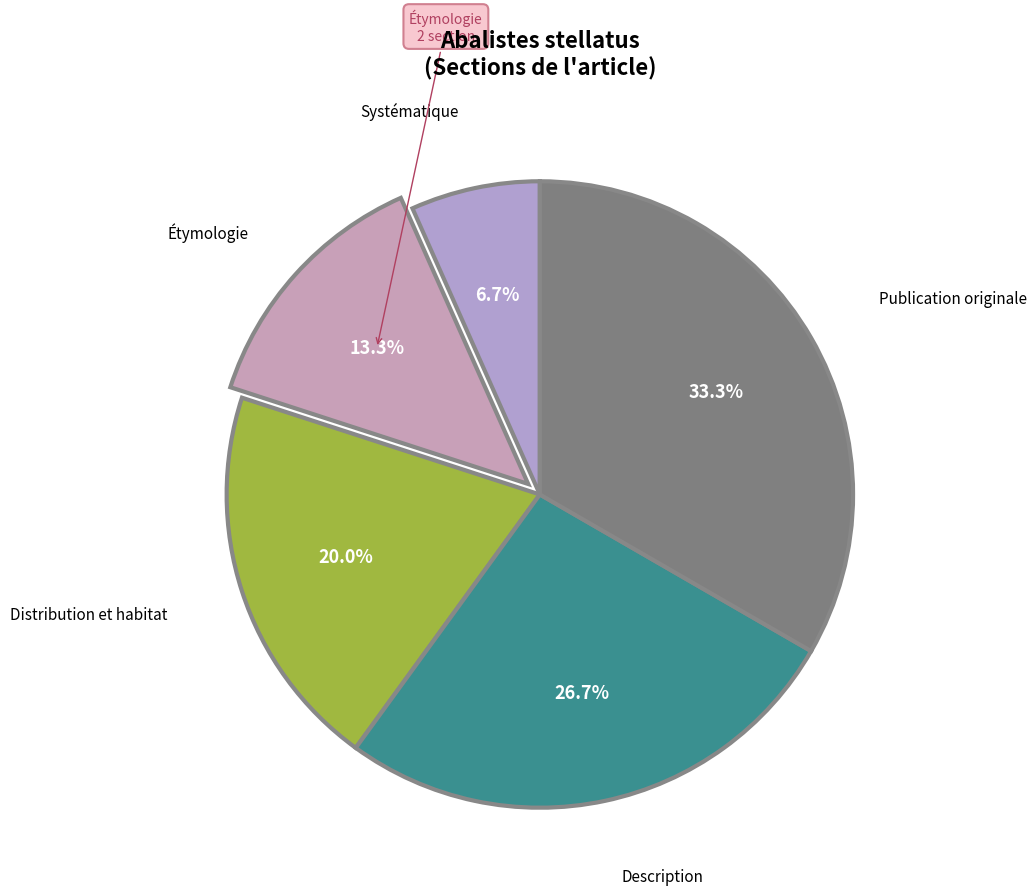

How many segments does this pie chart have?

5